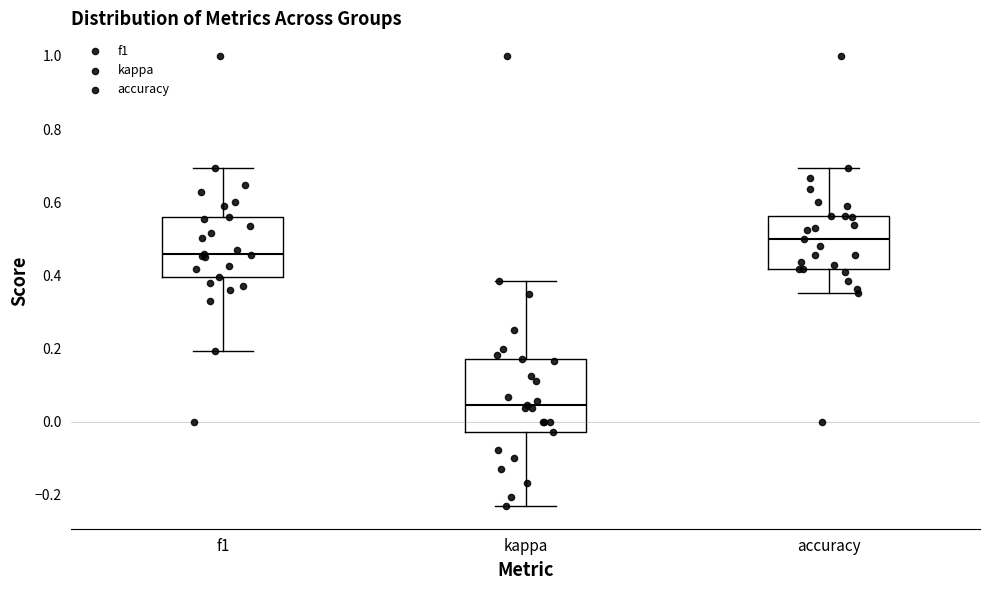

Reading left to right, transcribe this box plot: for each box, give where its median line is, the range the box spans, and where its two whiskers end, as read against the y-axis. The values are not printed on the chart, so give them approximately, as read against the axis.

f1: median 0.46, box 0.40 to 0.56, whiskers 0.20 to 0.70
kappa: median 0.04, box -0.02 to 0.18, whiskers -0.24 to 0.38
accuracy: median 0.50, box 0.42 to 0.56, whiskers 0.36 to 0.70